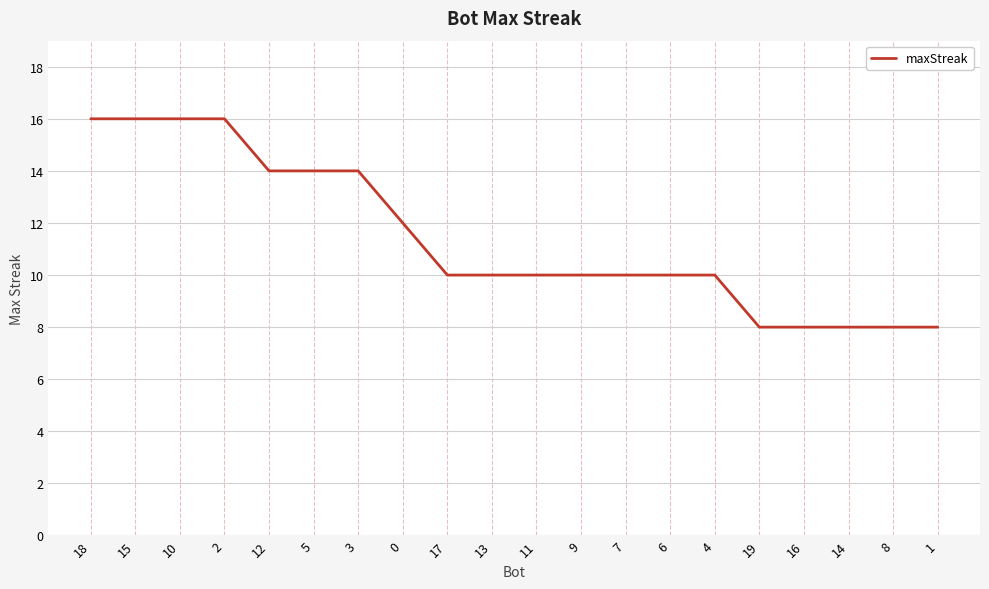

What is the maximum value shown in the chart?

16